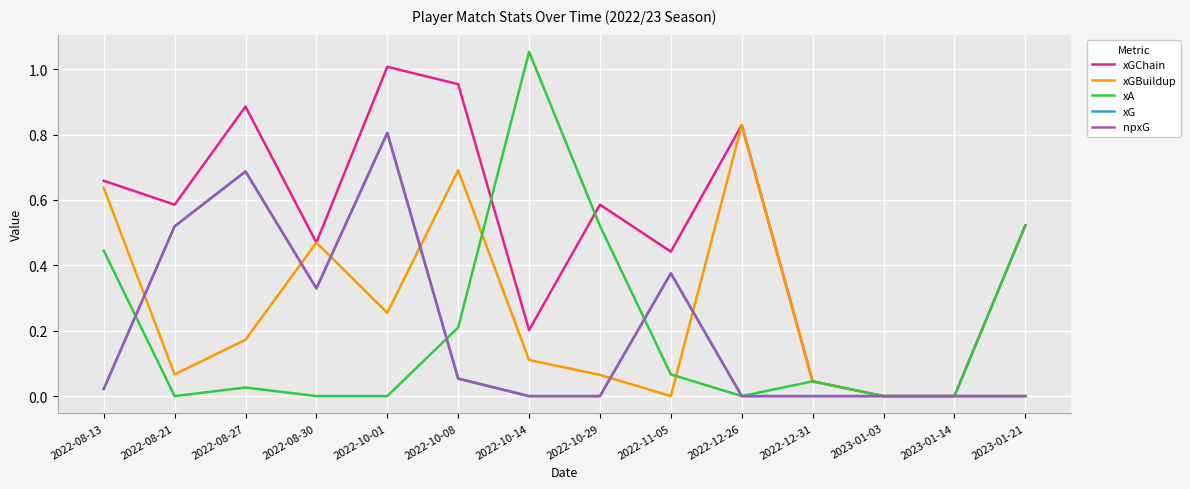

At which category is the sum across all series the highest?

2022-10-01